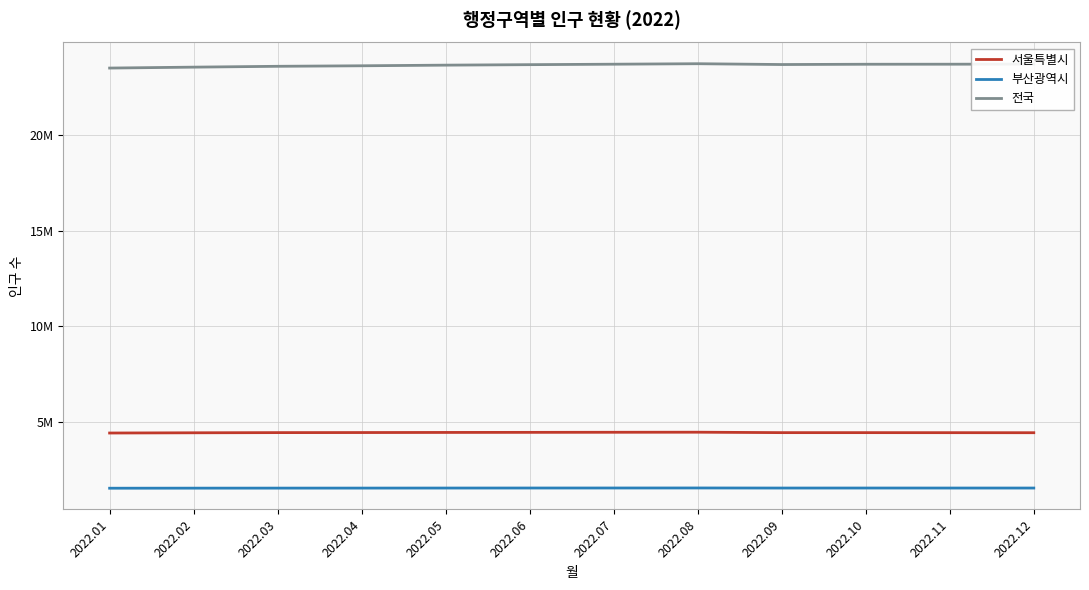

True or false: 부산광역시 and 서울특별시 cross at least once.

False